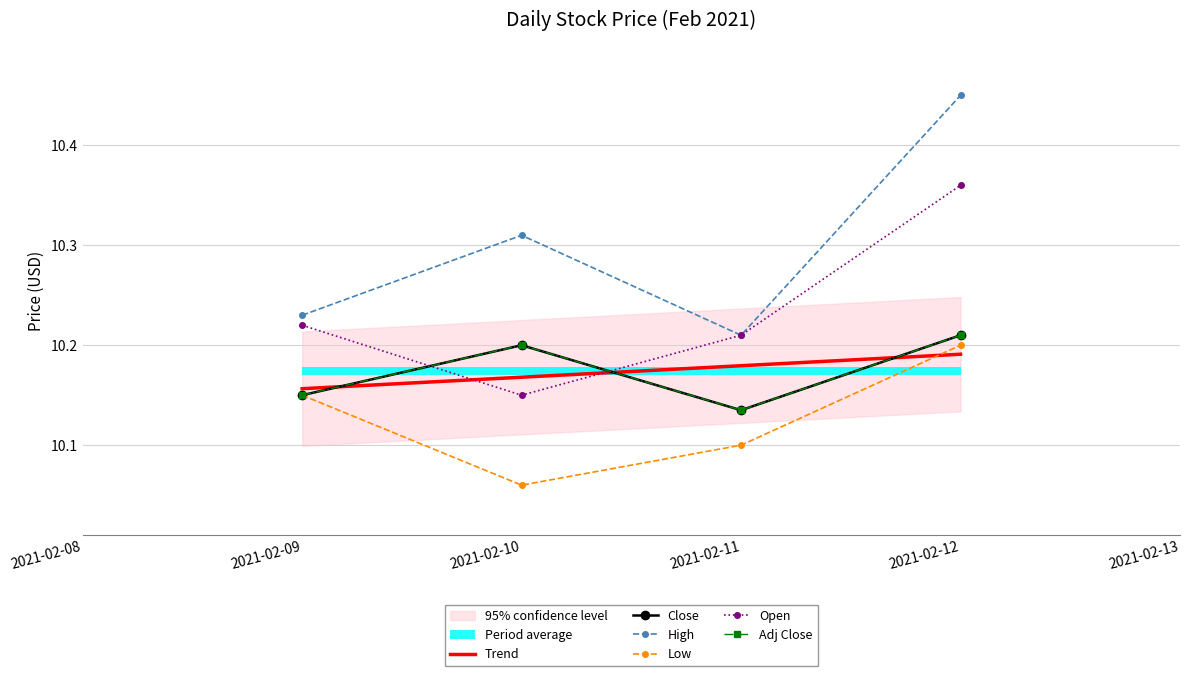

Is it true that Open equals 5.1 at 2021-02-11?

False